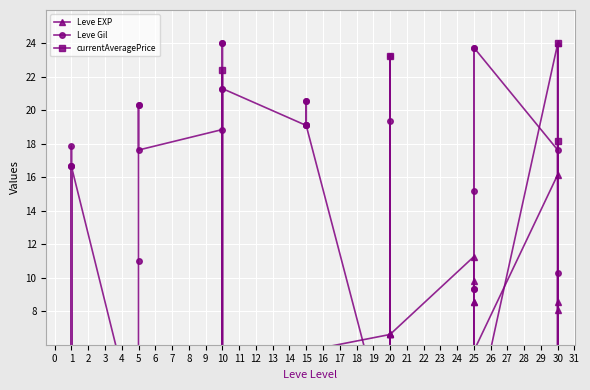

How many distinct data groups are displayed?

3